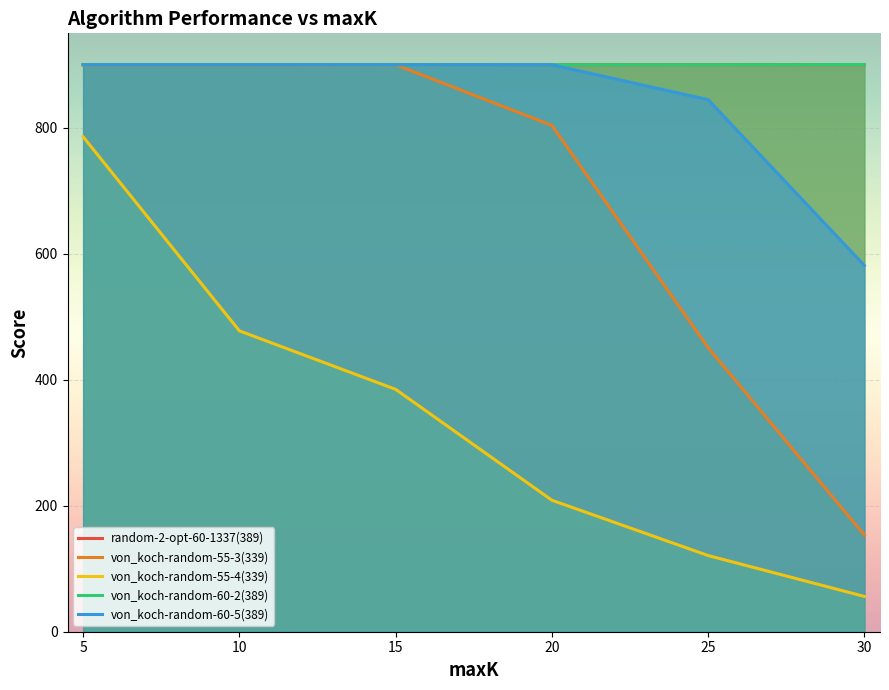

What is the sum of the von_koch-random-60-2(389) values at 30 and 25?

1800.7